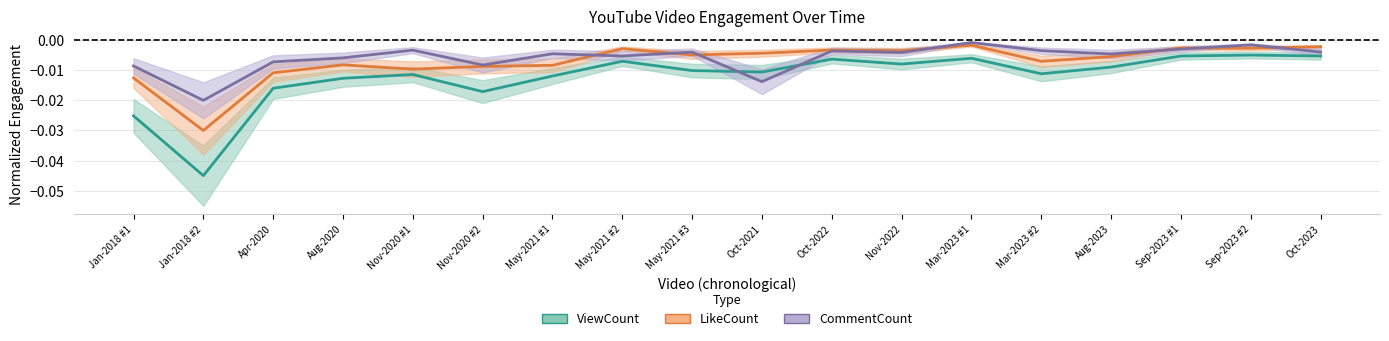

Where is LikeCount nearest to the value 0?

Mar-2023 #1